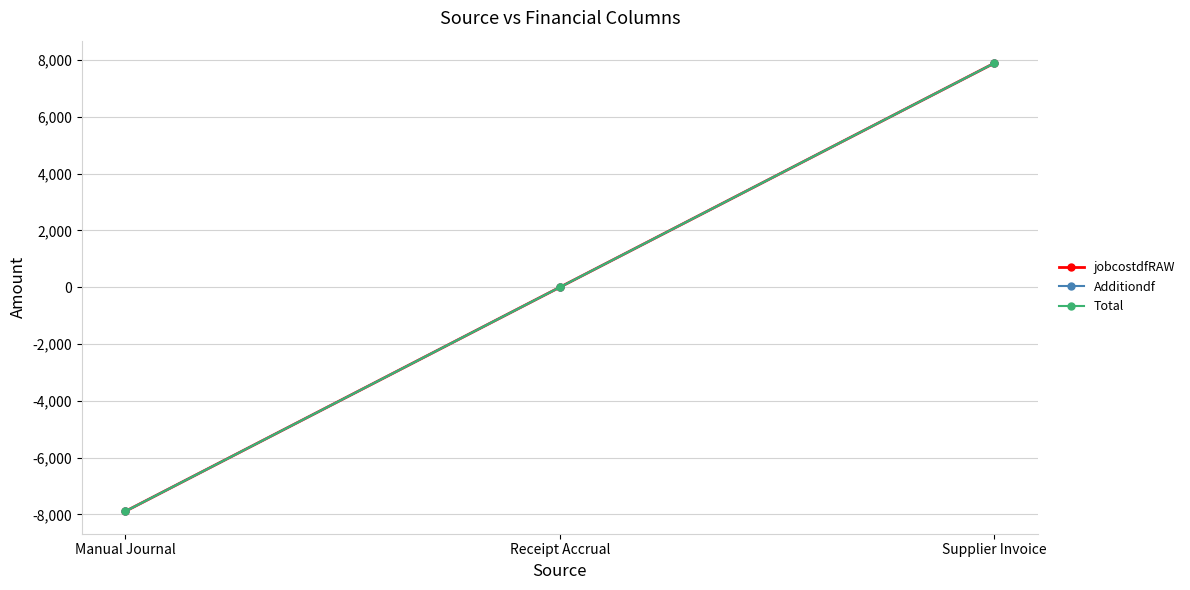

Is this an area chart (filled region under the line)?

No